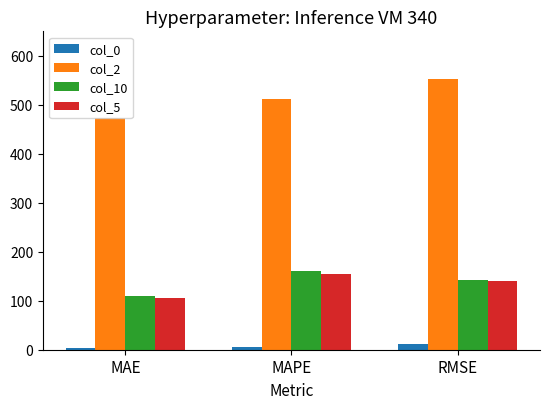

Rank the series by their maximum value, from highest to lowest.

col_2, col_10, col_5, col_0